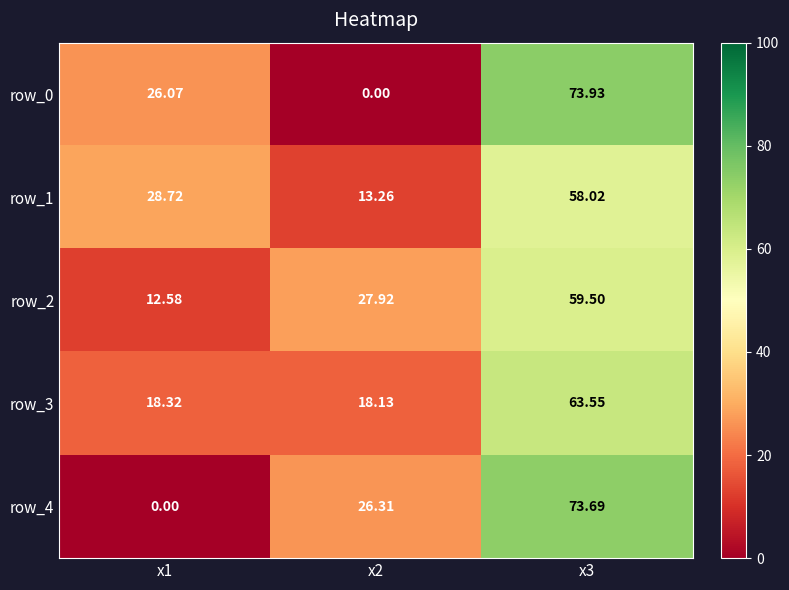

Is the value of row_0 at x1 greater than the value of row_4 at x3?

No